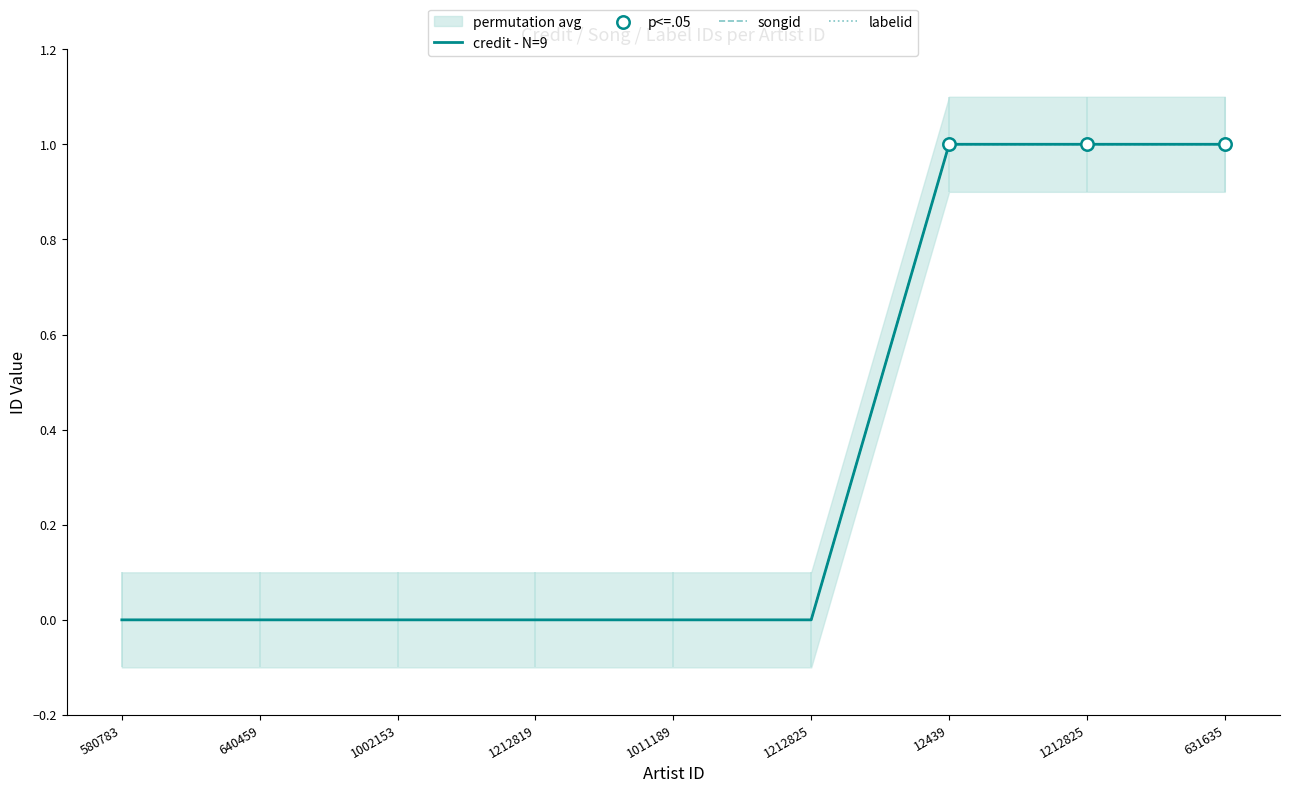

At how many categories does at least one series exceed 0?

3